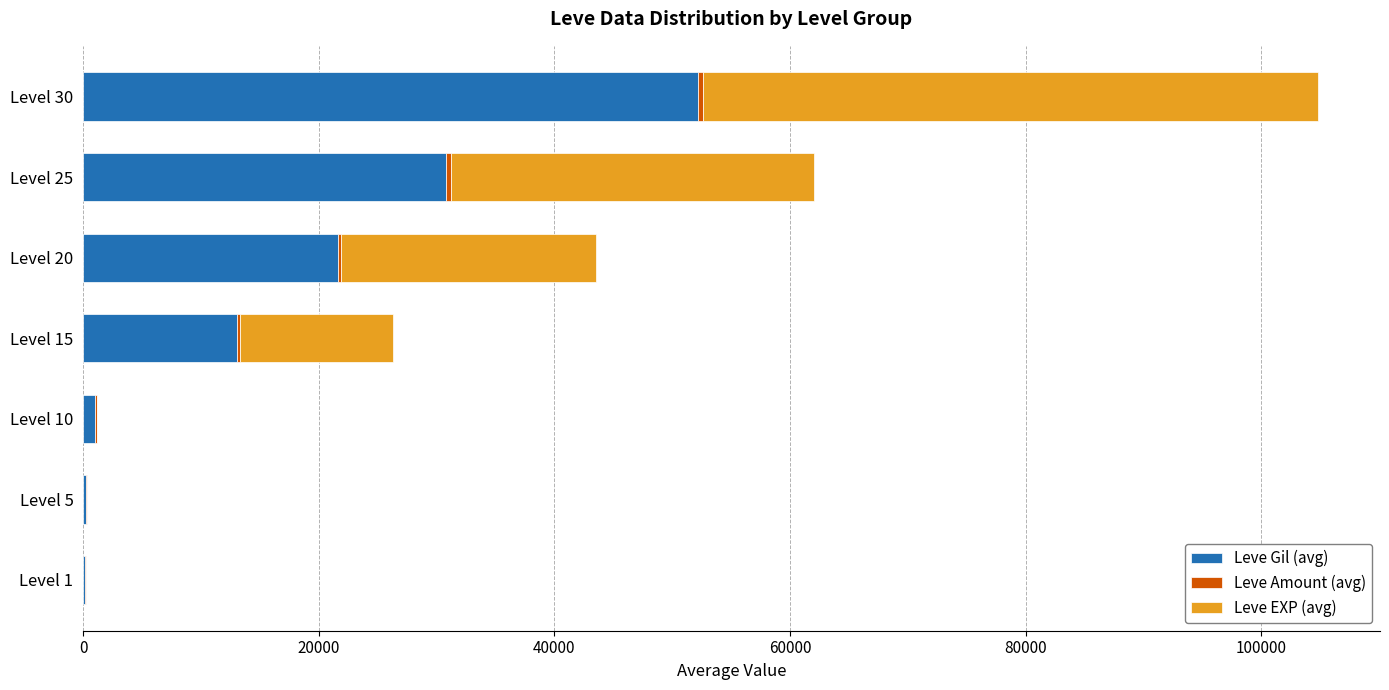

At which category is the sum across all series the highest?

Level 30